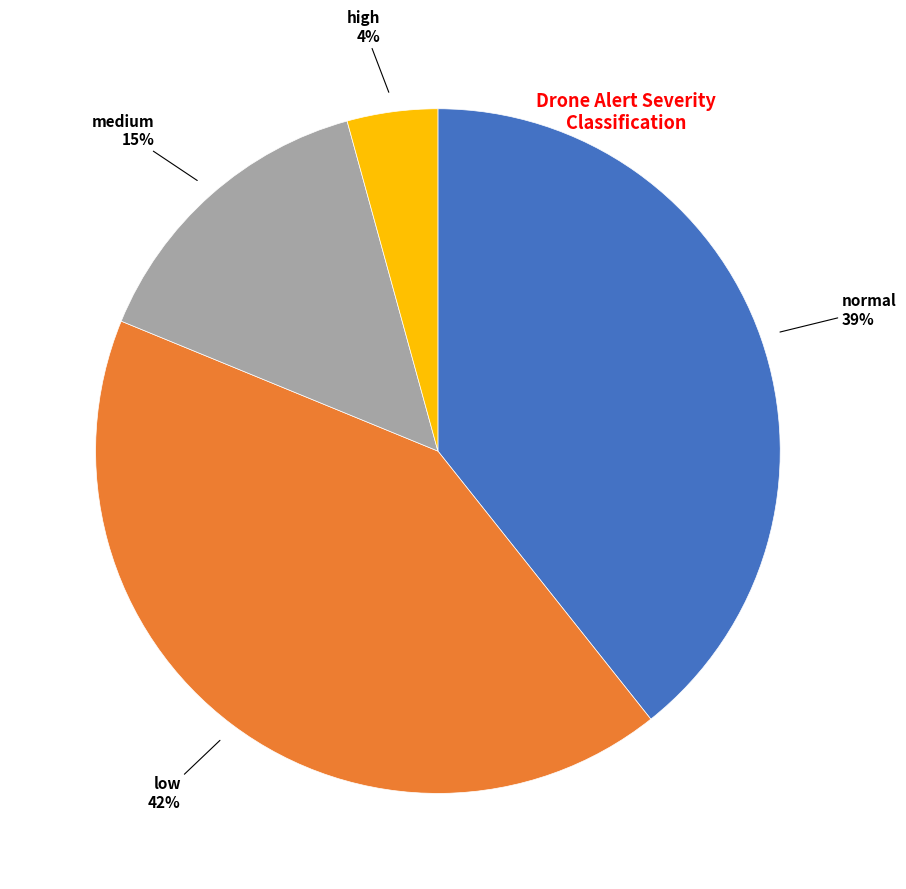

To the nearest percent, what is the average slice percentage?

25%